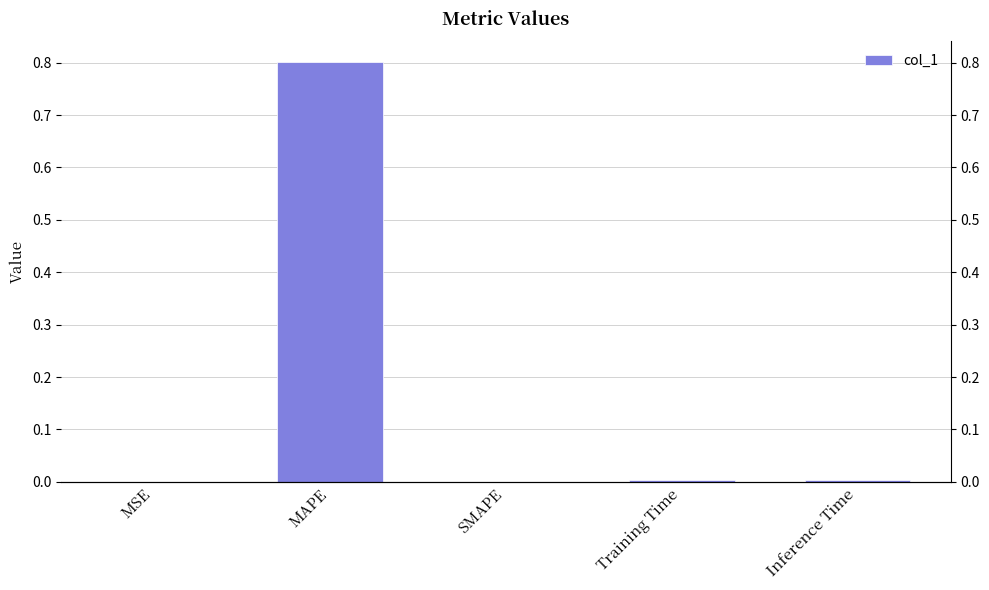

Reading left to right, list all the values displayed in this chart.

0.0	0.8	0.0	0.0	0.0